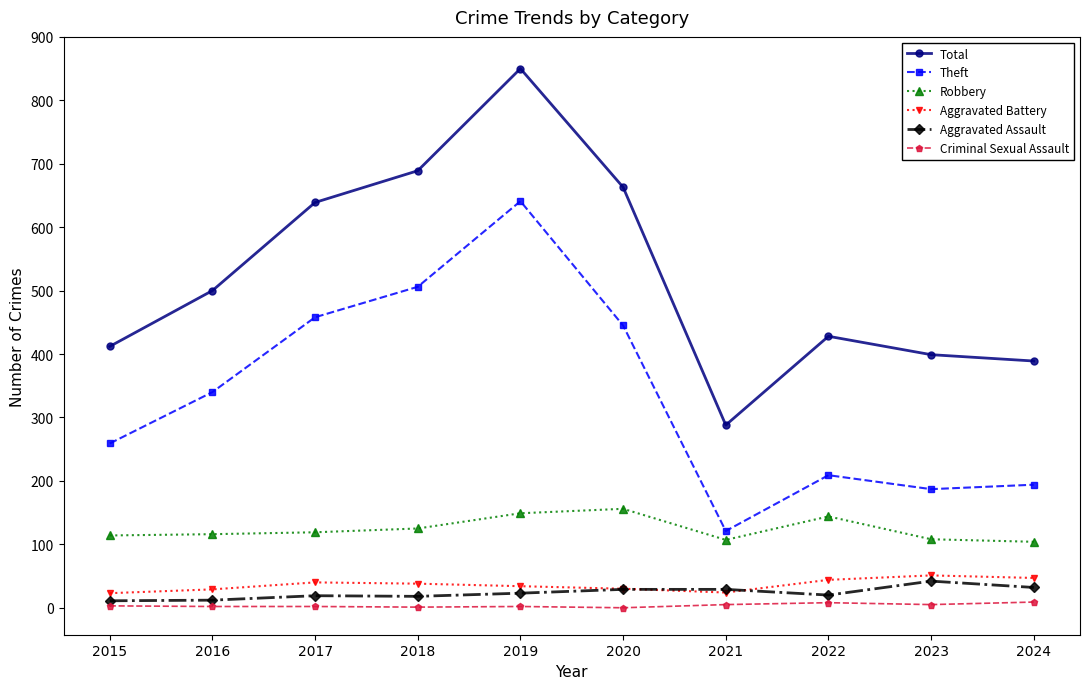

Which series has the largest range (max minus min)?

Total